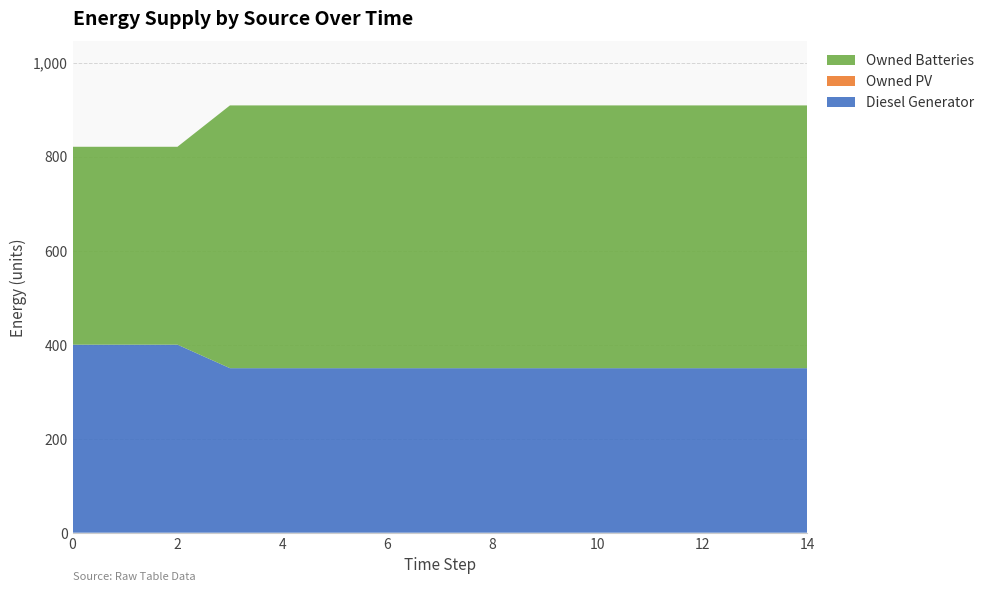

Reading left to right, list all the values displayed in this chart.

Diesel Generator: 0=400	1=400	2=400	3=350	4=350	5=350	6=350	7=350	8=350	9=350	10=350	11=350	12=350	13=350	14=350
Owned PV: 0=0	1=0	2=0	3=0	4=0	5=0	6=0	7=0	8=0	9=0	10=0	11=0	12=0	13=0	14=0
Owned Batteries: 0=421	1=421	2=421	3=559	4=559	5=559	6=559	7=559	8=559	9=559	10=559	11=559	12=559	13=559	14=559